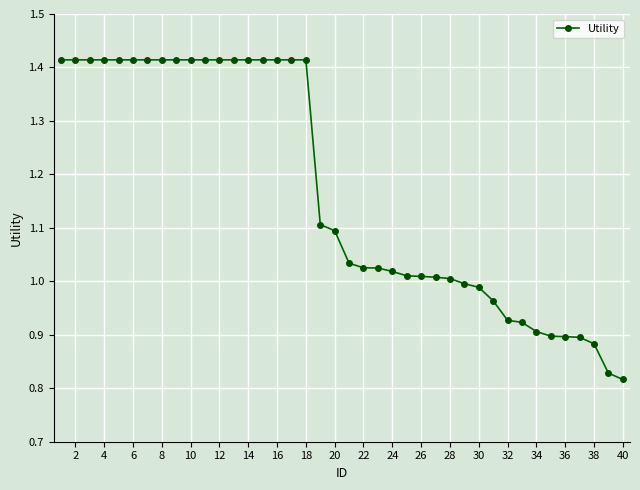

What is the difference between the second highest and minimum values?

0.6